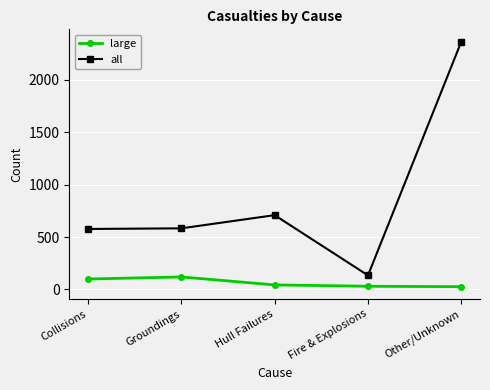

How many lines are shown in the chart?

2